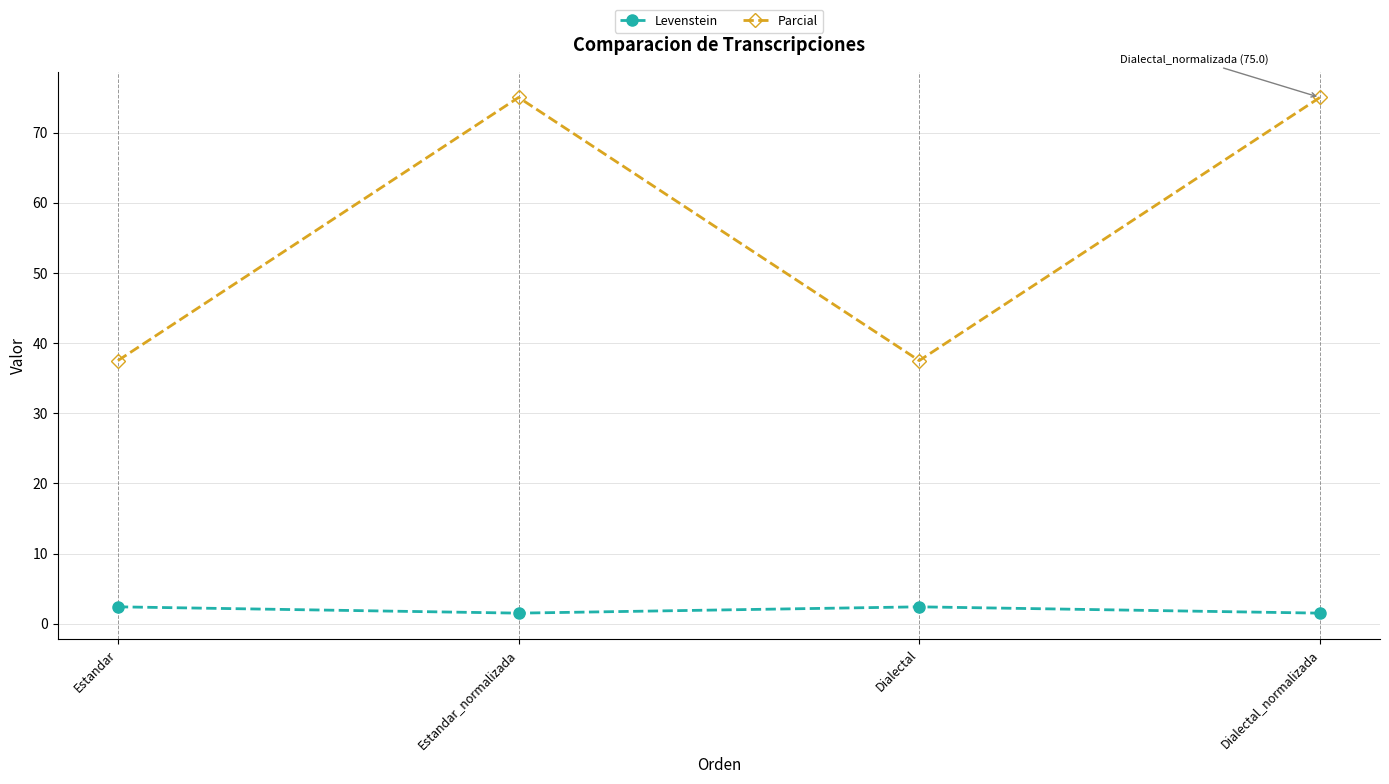

What is the difference between the highest and lowest values at Estandar_normalizada?

73.5